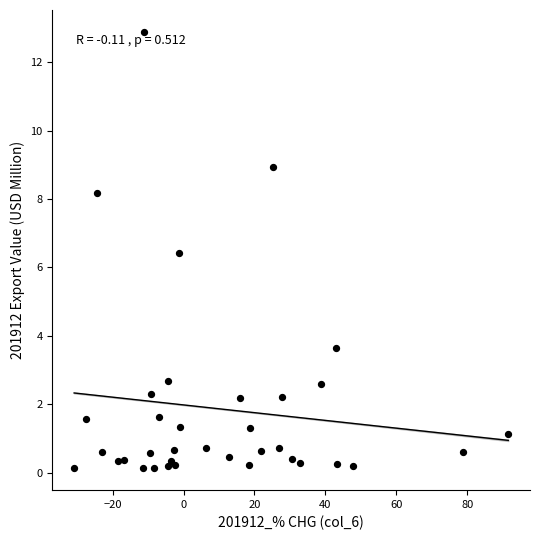

What Y value in the scatter plot is closest to 6?

6.4